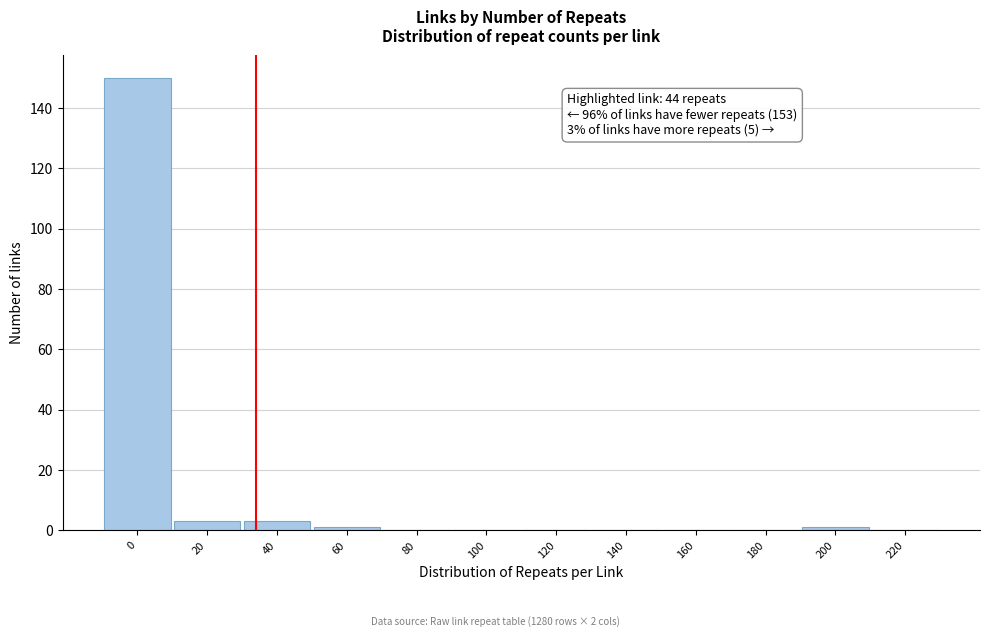

Reading left to right, what are all the values shown in this chart?

0=150	20=3	40=3	60=1	80=0	100=0	120=0	140=0	160=0	180=0	200=1	220=0